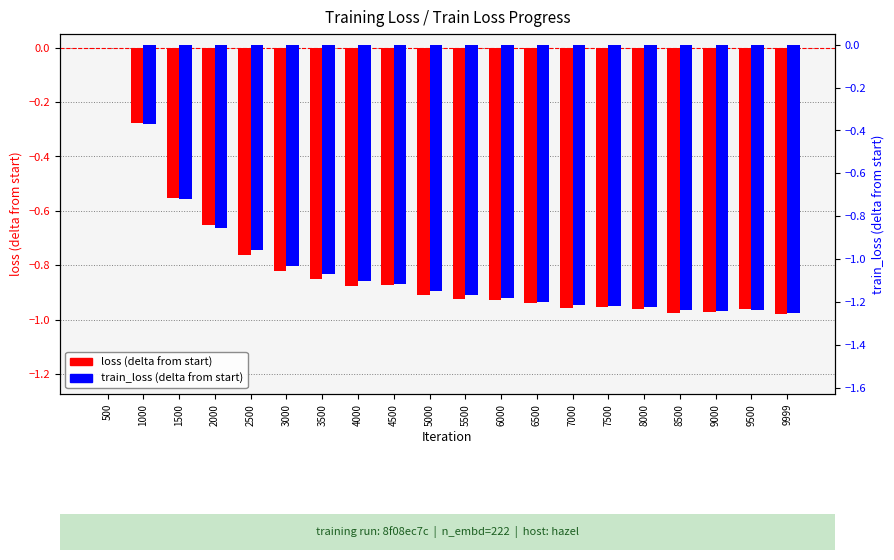

List the series in order of their peak value, lowest first.

loss (delta), train_loss (delta)